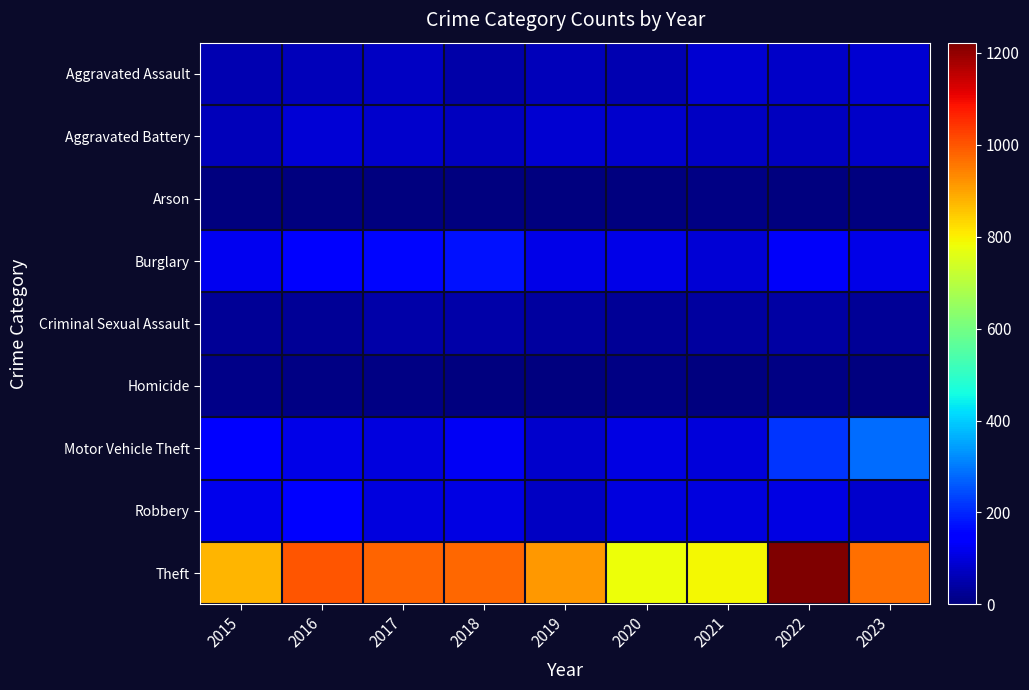

Rank the series at 2016 from lowest to highest value.

Arson, Homicide, Criminal Sexual Assault, Aggravated Assault, Aggravated Battery, Motor Vehicle Theft, Burglary, Robbery, Theft